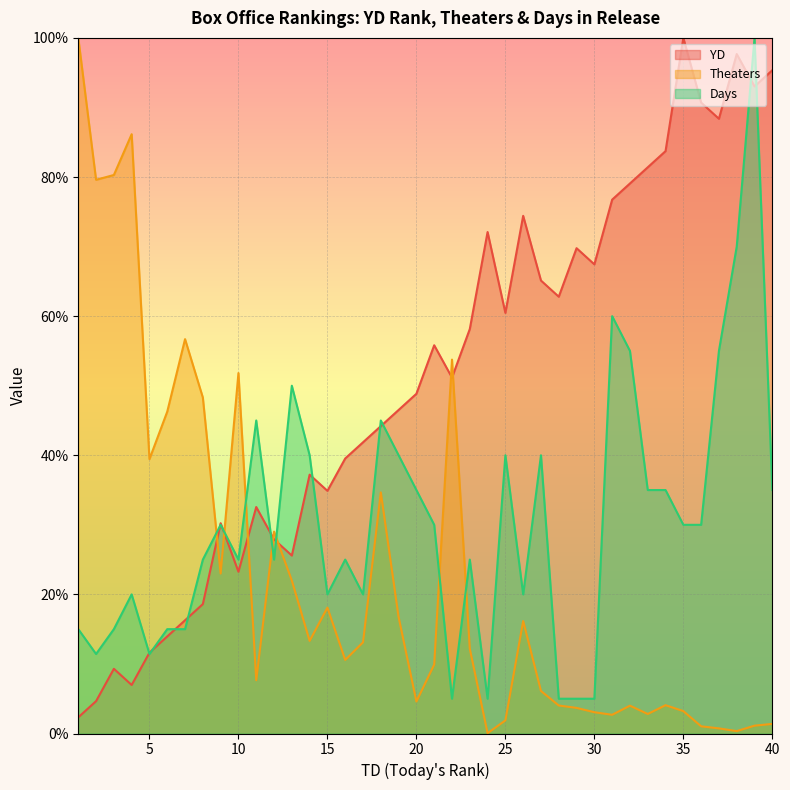

At which category does Theaters reach its first local peak?

4